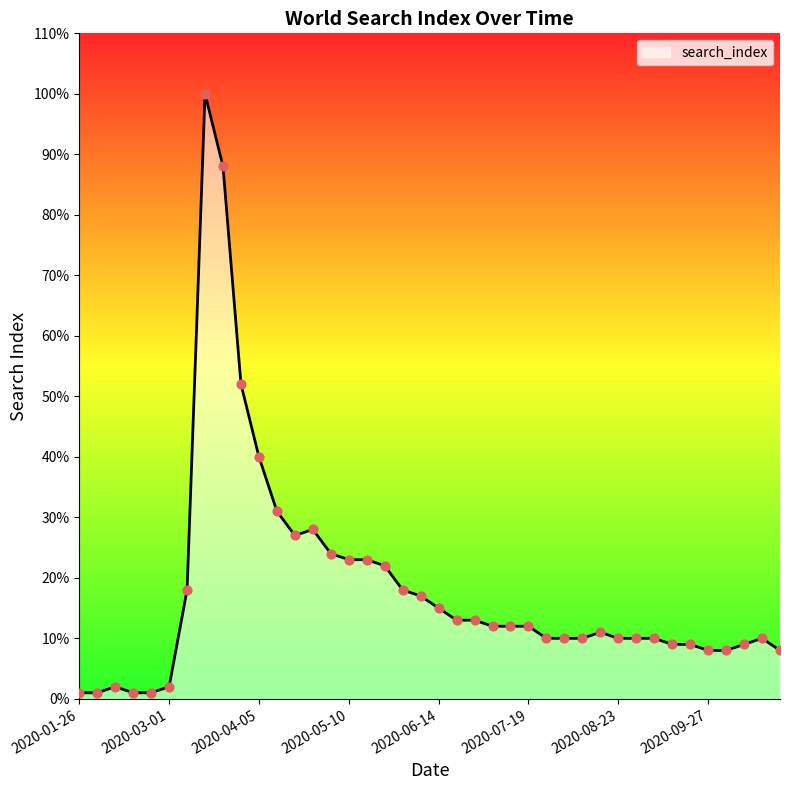

What is the greatest value displayed?

100